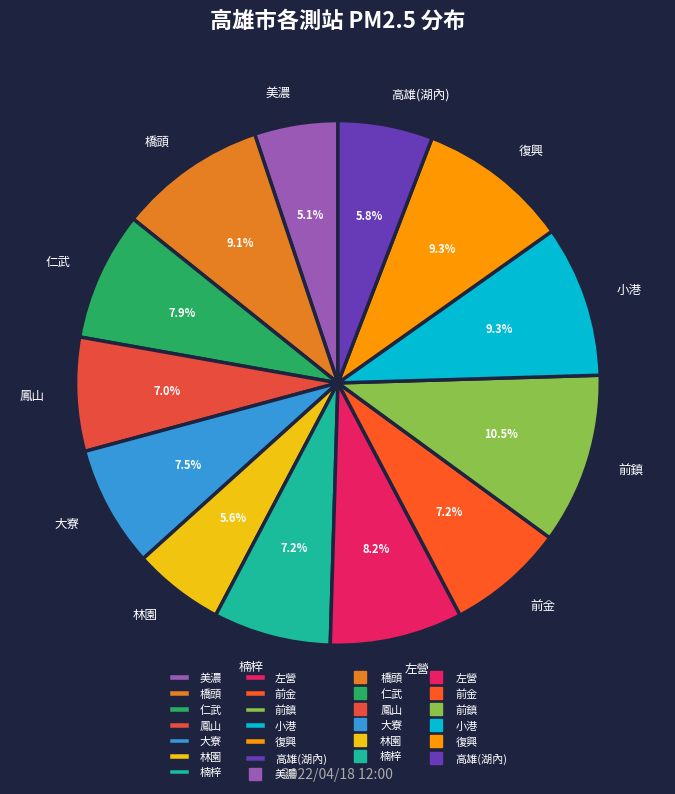

How many slices are in this pie chart?

13